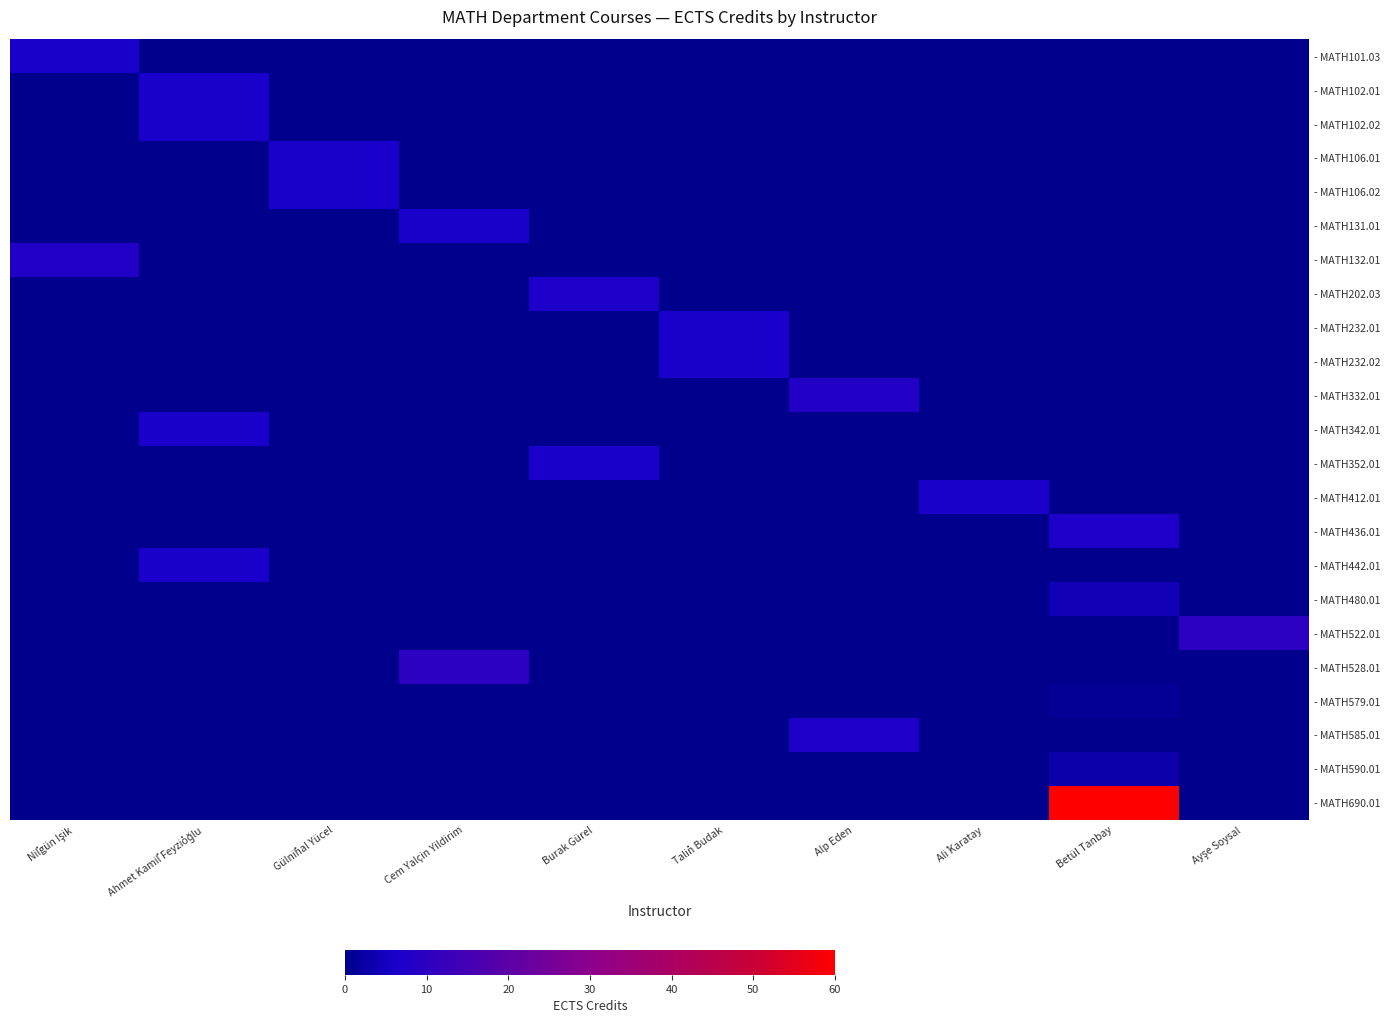

Between Tali̇n Budak and Alp Eden, which is larger?

Tali̇n Budak